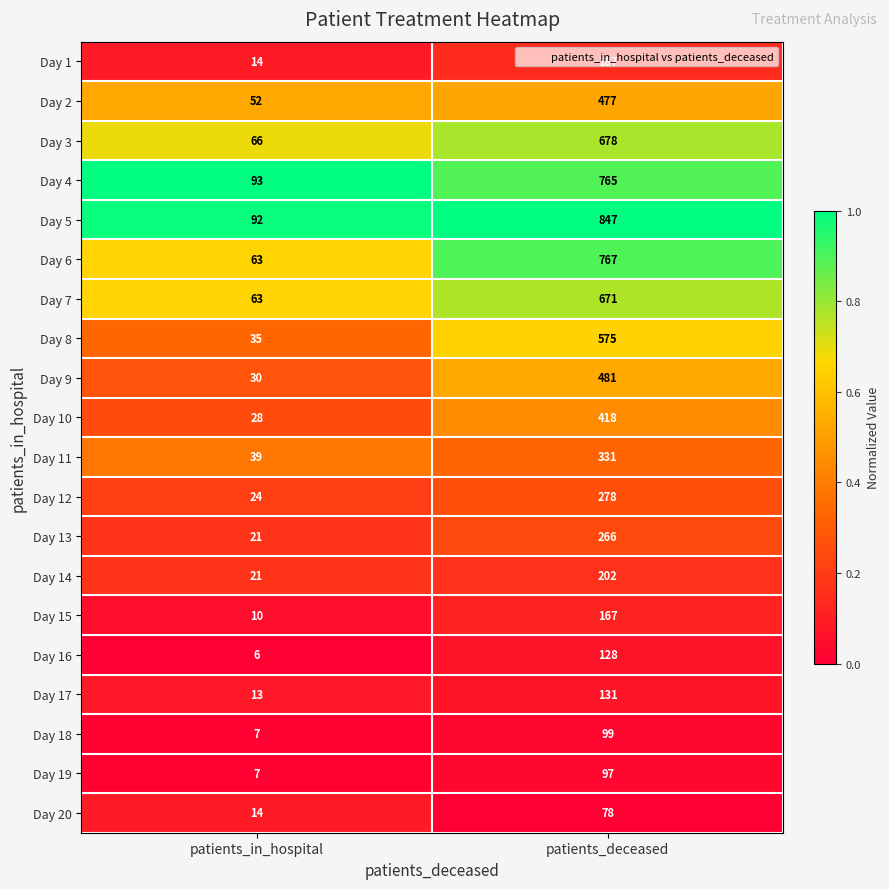

At patients_deceased, list the series in order from smallest to largest.

Day 20, Day 19, Day 18, Day 16, Day 17, Day 15, Day 1, Day 14, Day 13, Day 12, Day 11, Day 10, Day 2, Day 9, Day 8, Day 7, Day 3, Day 4, Day 6, Day 5